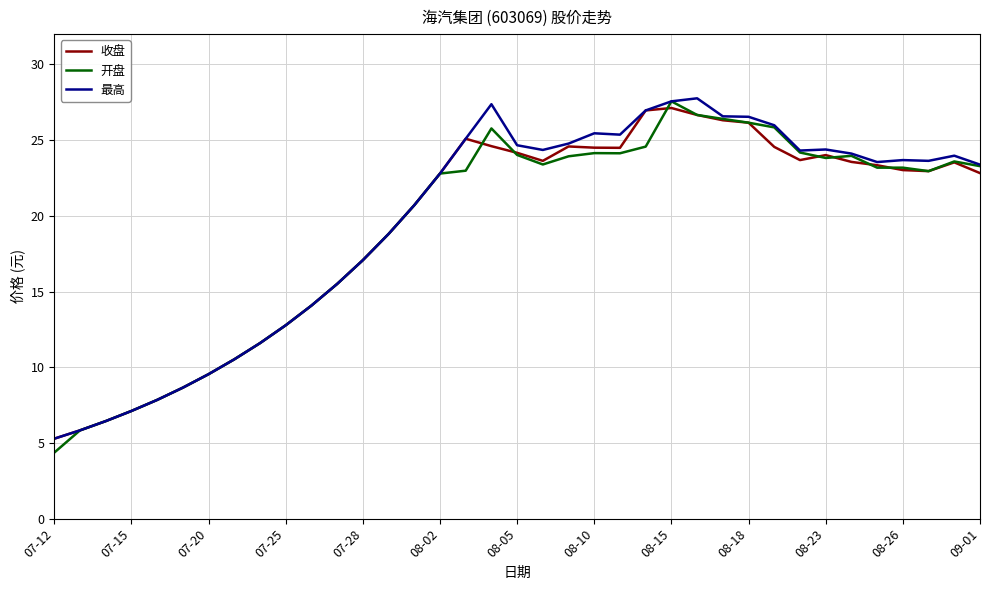

What is the greatest value displayed?

27.8